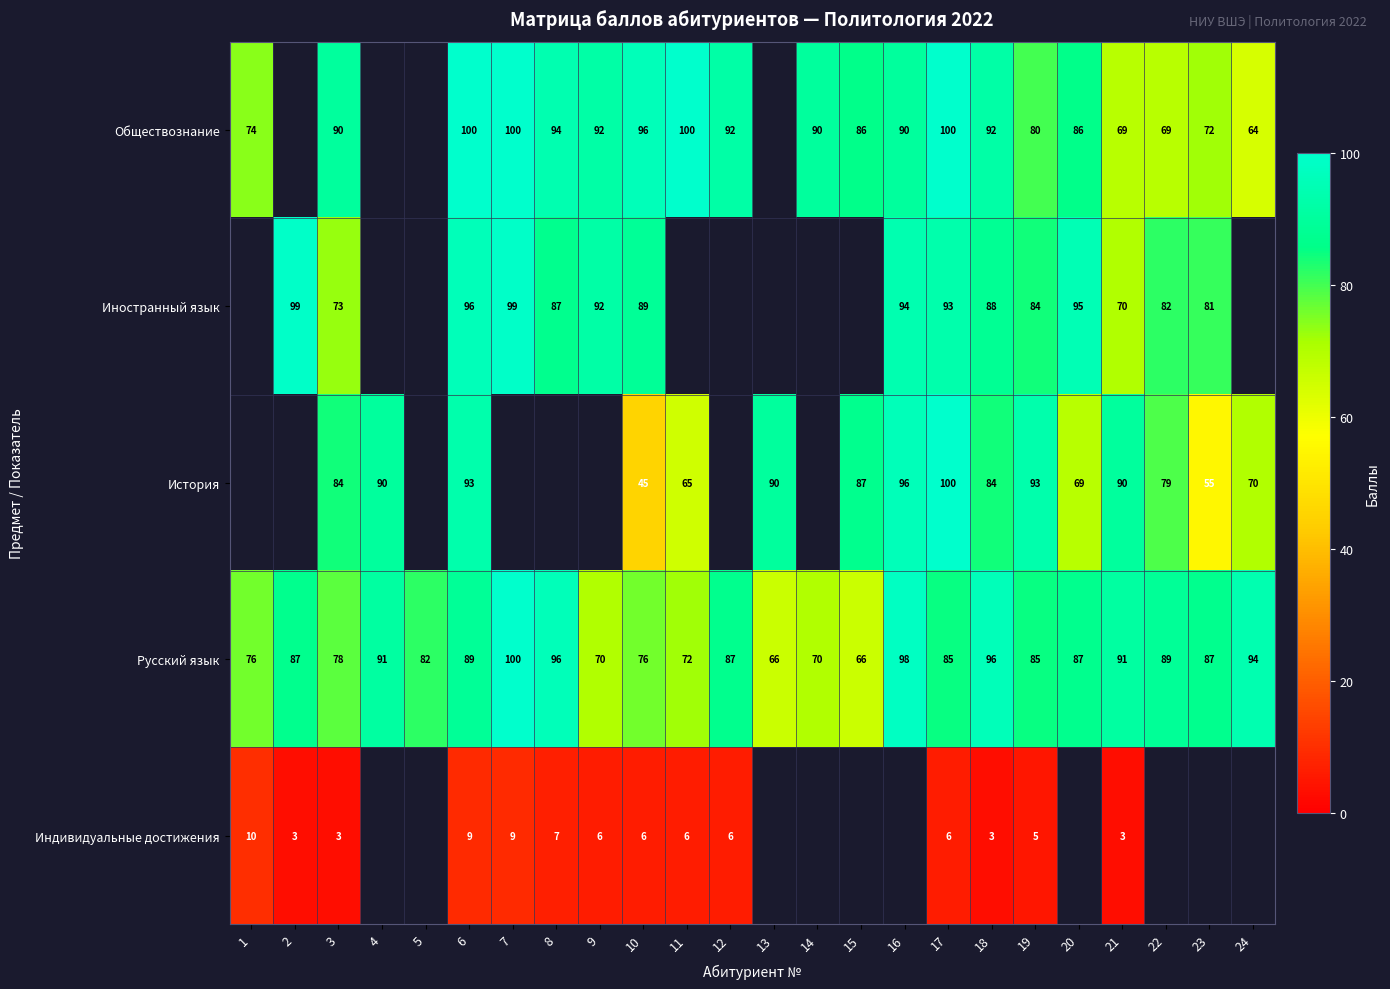

Is the value of Обществознание at 3 greater than the value of История at 19?

No